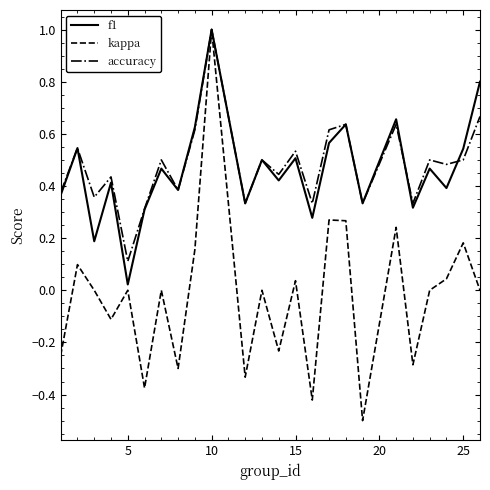

What is the highest value of the accuracy series?

1.0